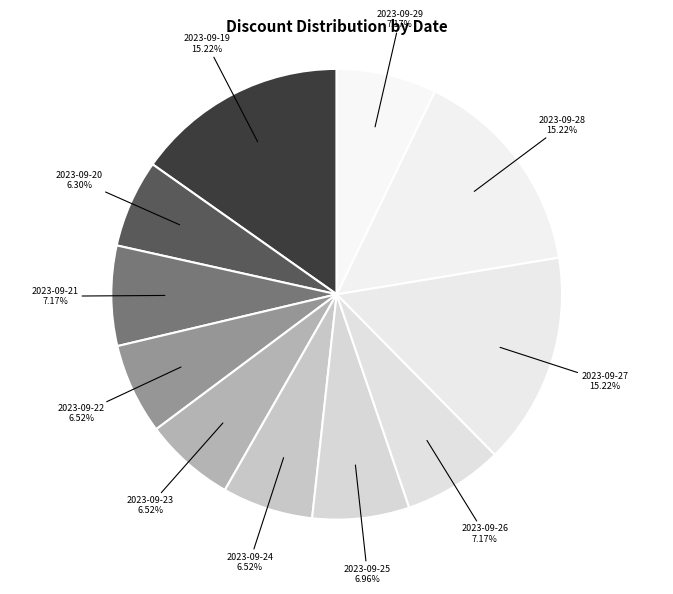

How many segments does this pie chart have?

11